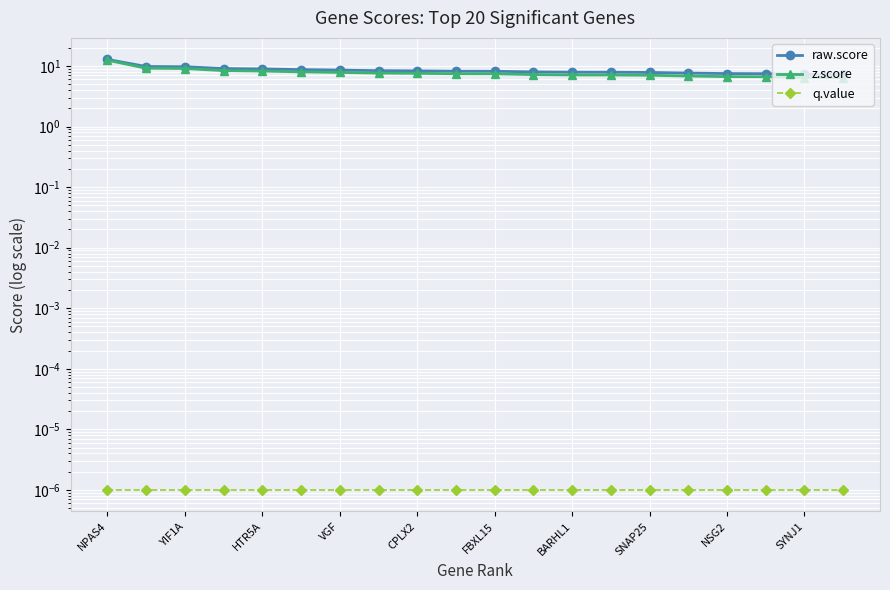

Reading right to left, transcribe all the data shown in this chart.

raw.score: 7.3	7.3	7.5	7.5	7.6	7.8	7.9	7.9	8.0	8.2	8.2	8.3	8.4	8.6	8.7	9.0	9.1	9.7	9.8	12.9
z.score: 6.4	6.5	6.7	6.7	6.8	7.0	7.1	7.1	7.2	7.4	7.5	7.6	7.6	7.8	8.0	8.3	8.4	9.1	9.2	12.5
q.value: 0.0	0.0	0.0	0.0	0.0	0.0	0.0	0.0	0.0	0.0	0.0	0.0	0.0	0.0	0.0	0.0	0.0	0.0	0.0	0.0